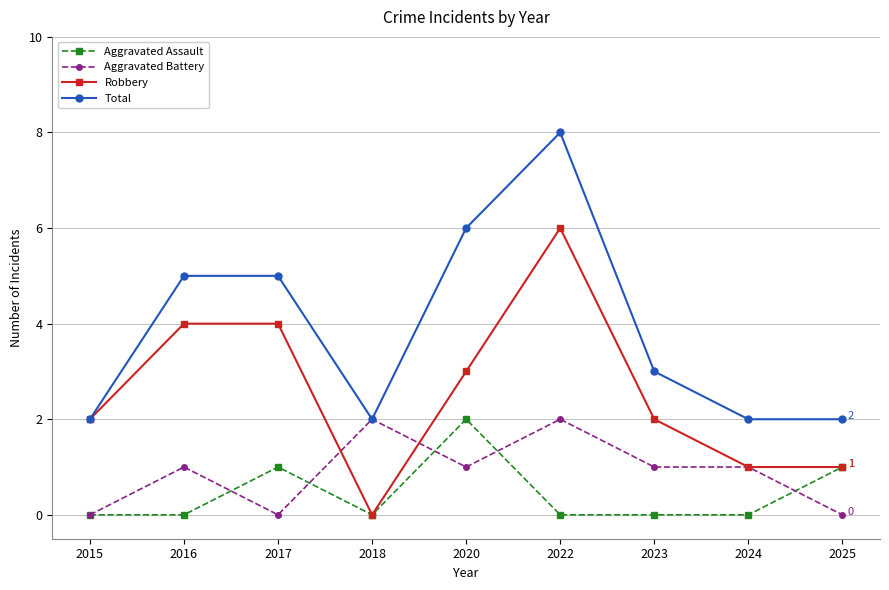

What is the average value of the Aggravated Battery series?

1